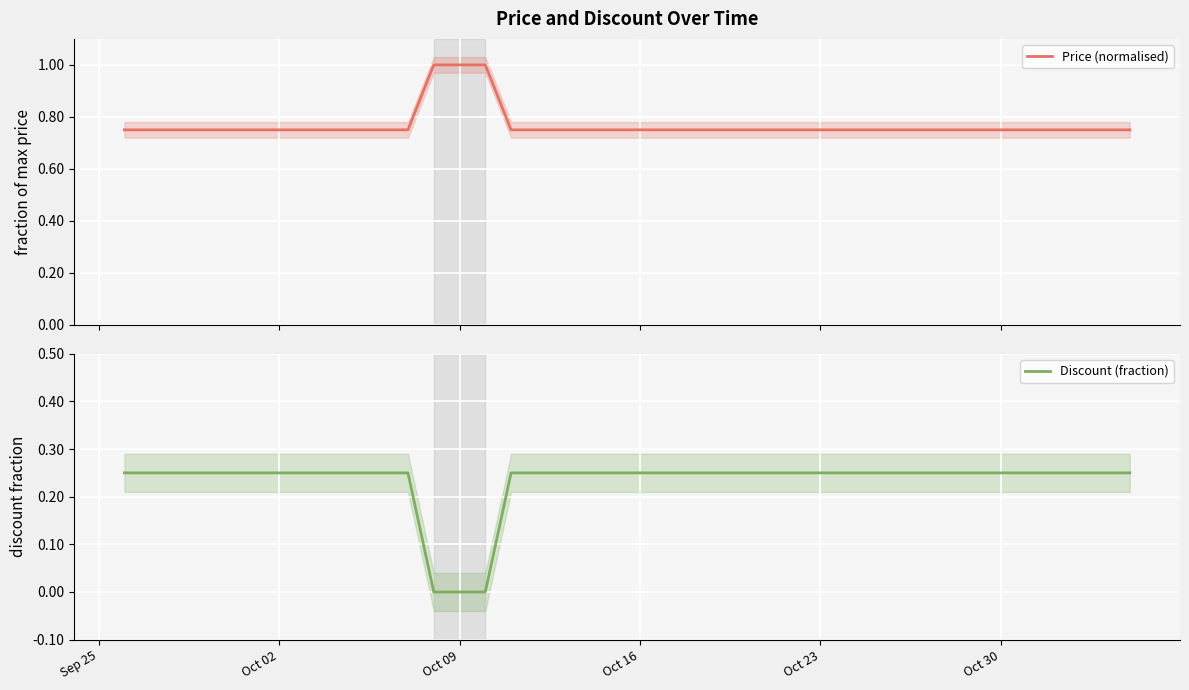

Reading right to left, extract all data points from this chart.

Price (normalised): 0.8	0.8	0.8	0.8	0.8	0.8	0.8	0.8	0.8	0.8	0.8	0.8	0.8	0.8	0.8	0.8	0.8	0.8	0.8	0.8	0.8	0.8	0.8	0.8	0.8	1.0	1.0	1.0	0.8	0.8	0.8	0.8	0.8	0.8	0.8	0.8	0.8	0.8	0.8	0.8
Discount (fraction): 0.2	0.2	0.2	0.2	0.2	0.2	0.2	0.2	0.2	0.2	0.2	0.2	0.2	0.2	0.2	0.2	0.2	0.2	0.2	0.2	0.2	0.2	0.2	0.2	0.2	0.0	0.0	0.0	0.2	0.2	0.2	0.2	0.2	0.2	0.2	0.2	0.2	0.2	0.2	0.2